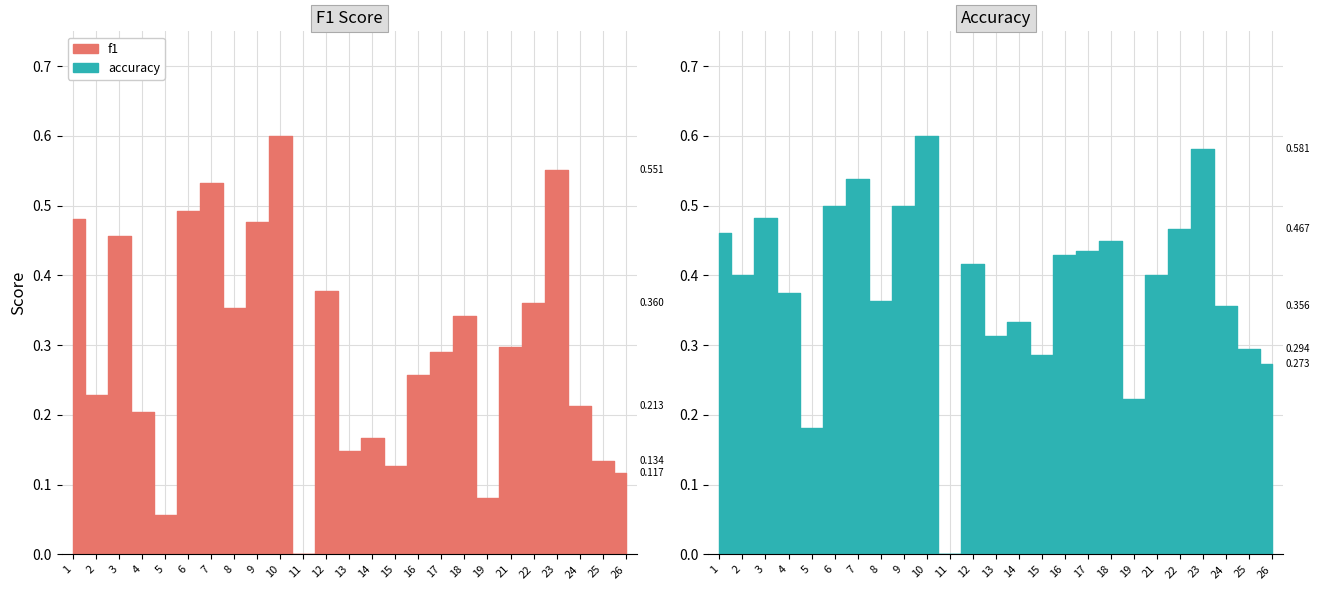

Does the chart display data point markers on the line(s)?

No